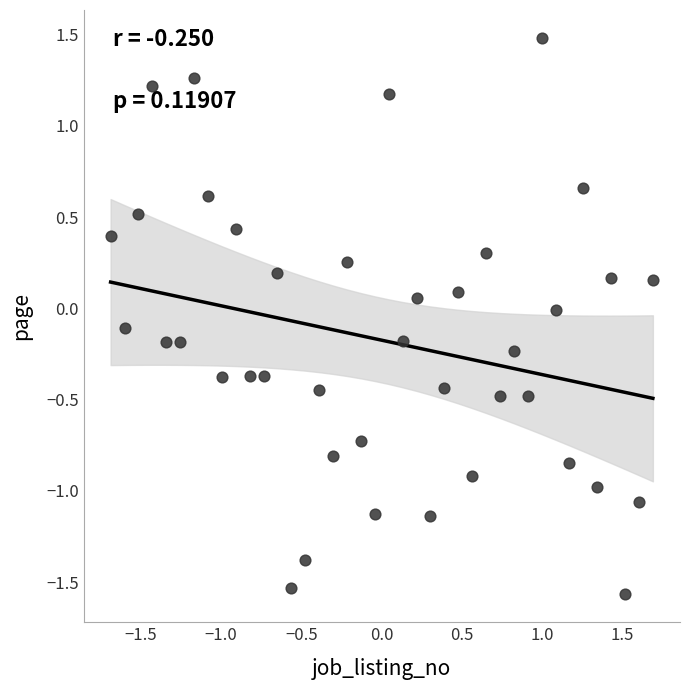

What is the range of Y values (max minus min)?

3.0